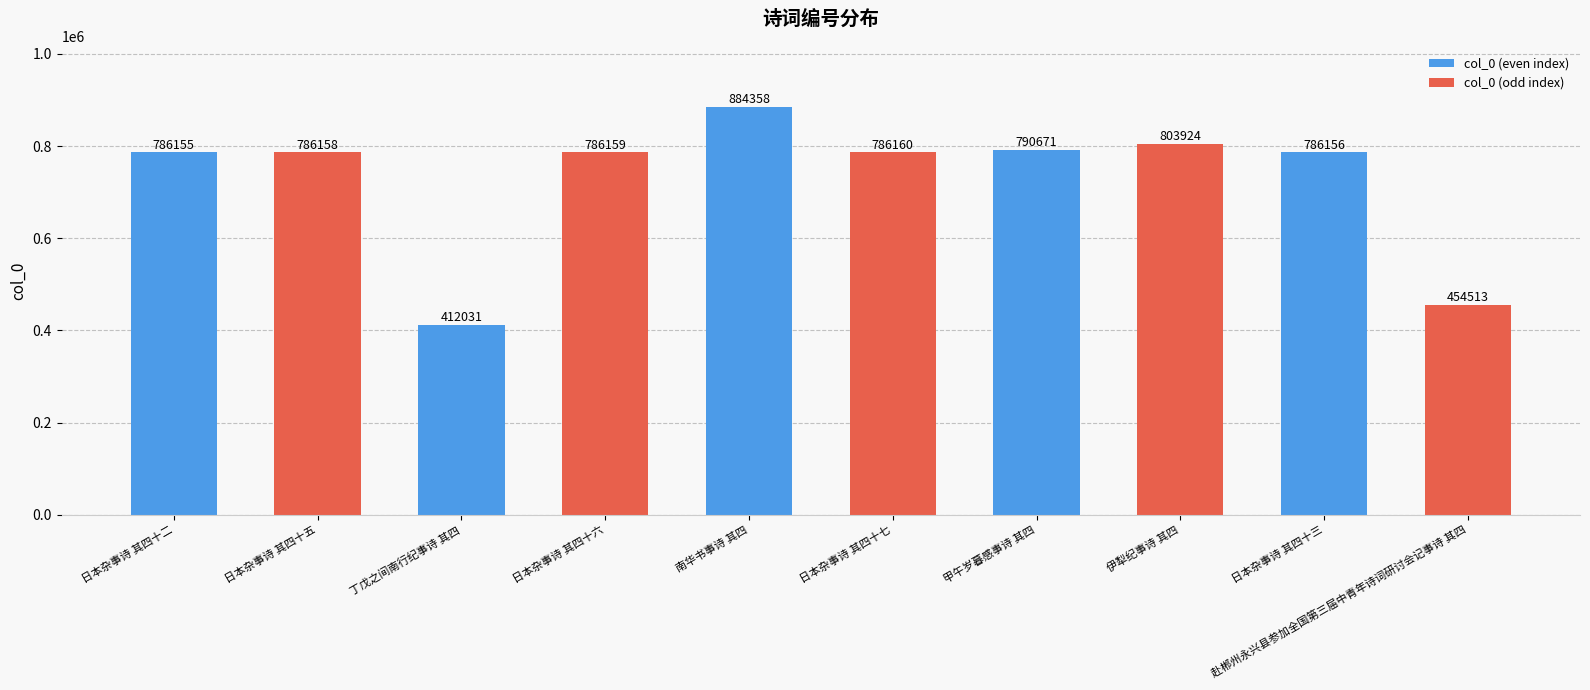

Approximately how many times larger is the value at 日本杂事诗 其四十五 compared to 日本杂事诗 其四十三?

1.0